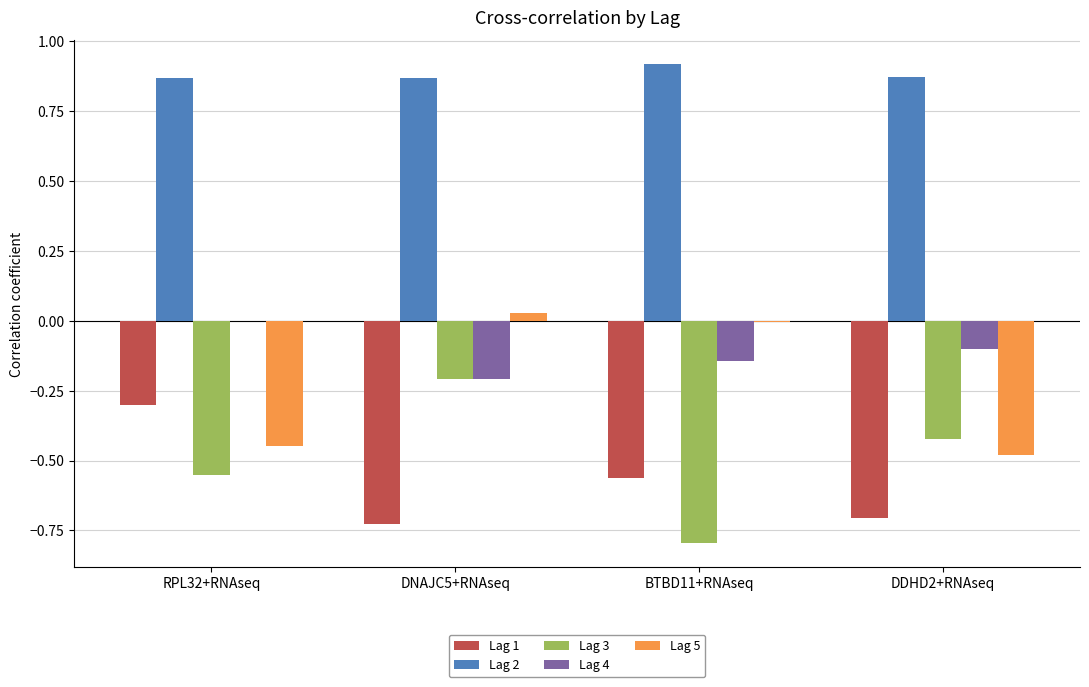

What is the label of the 4th bar from the left?

DDHD2+RNAseq